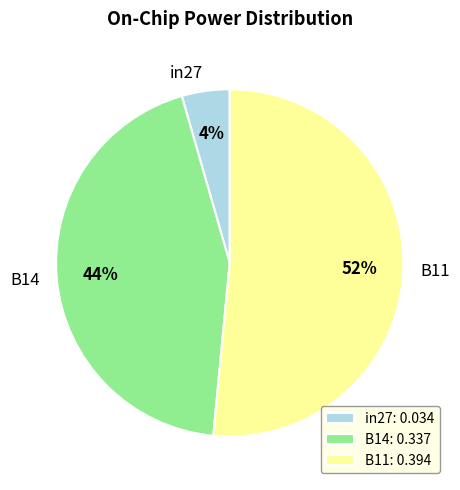

Which category has the biggest portion of the pie?

B11